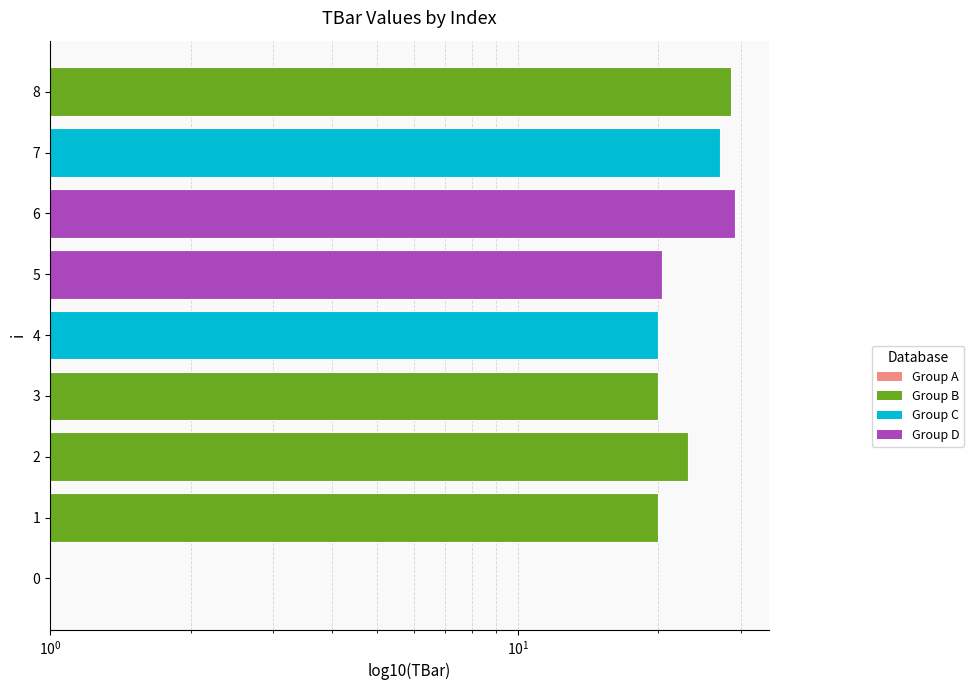

What is the ratio of the value at 6 to the value at 5?

1.4